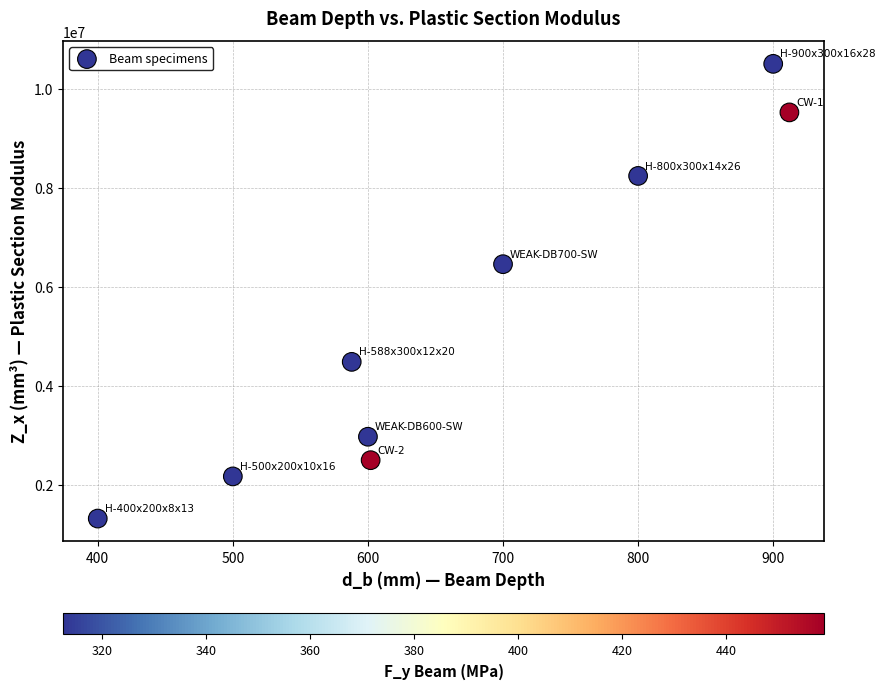

What is the range of Y values (max minus min)?

9170000